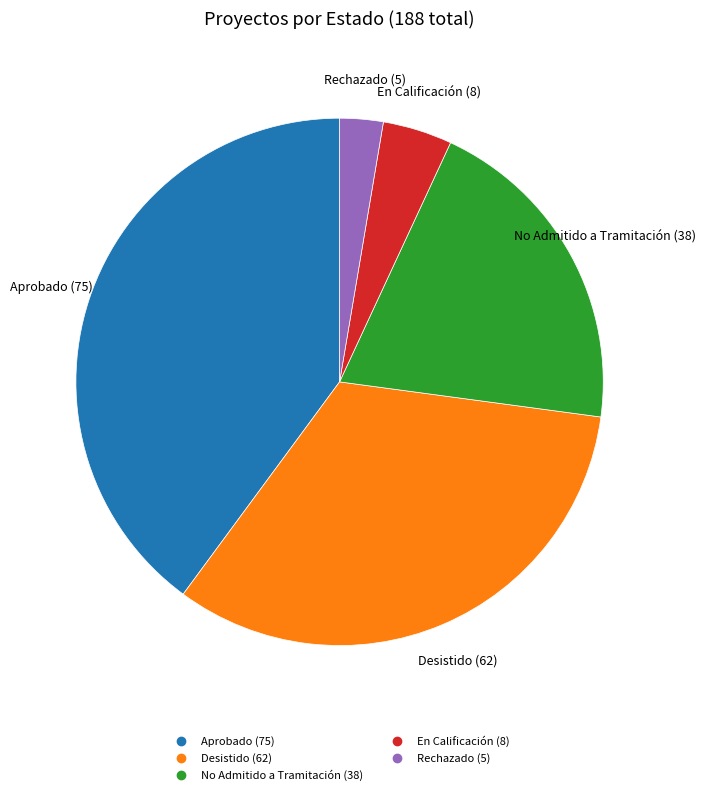

Rank the categories by value from lowest to highest.

Rechazado, En Calificación, No Admitido a Tramitación, Desistido, Aprobado